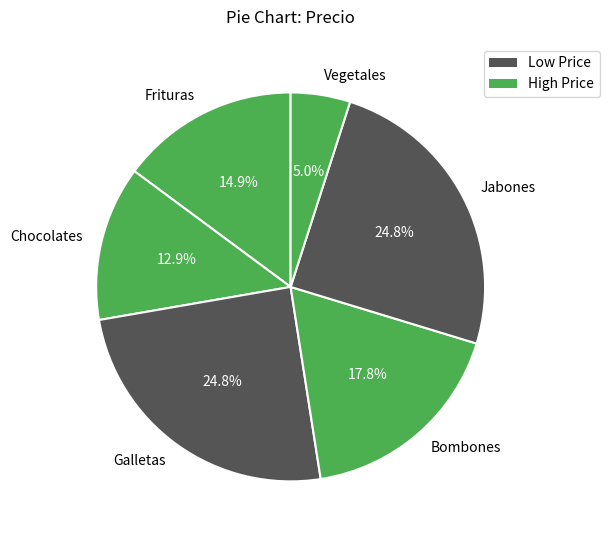

Which slice is the smallest?

Vegetales